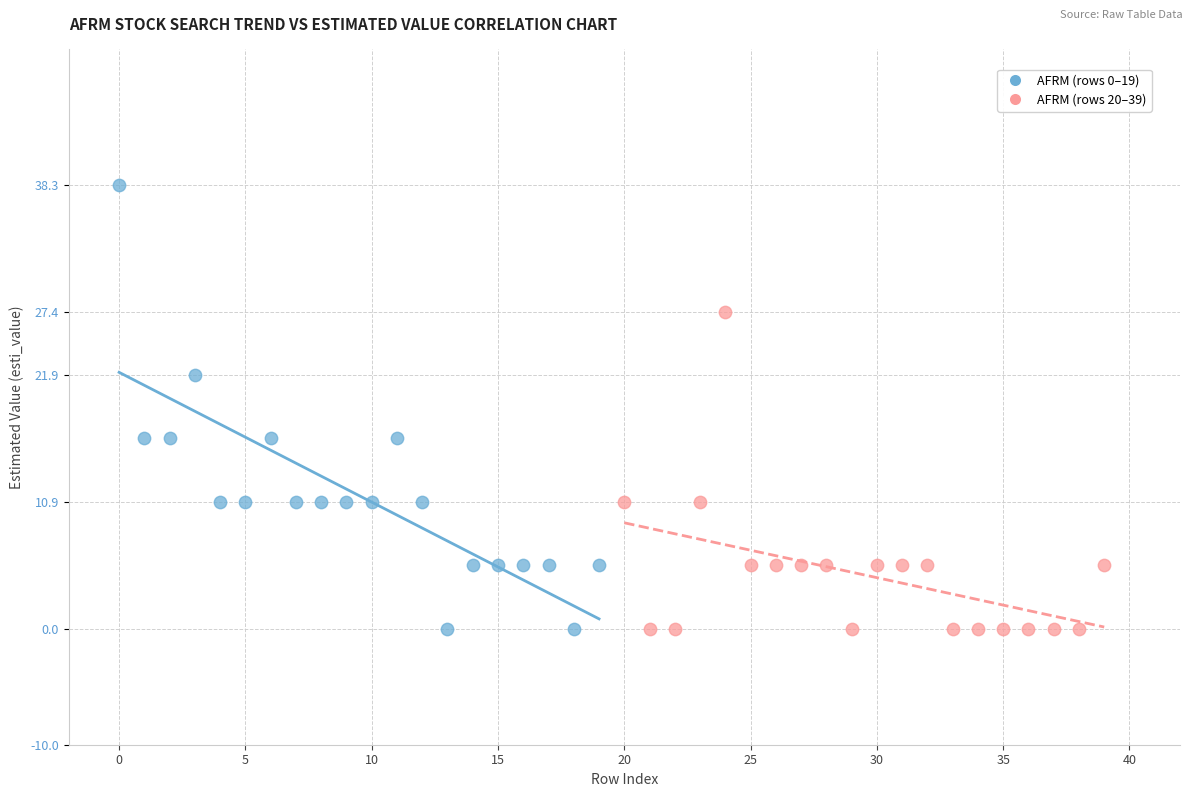

Which series has the widest spread of Y values?

AFRM (rows 0–19)